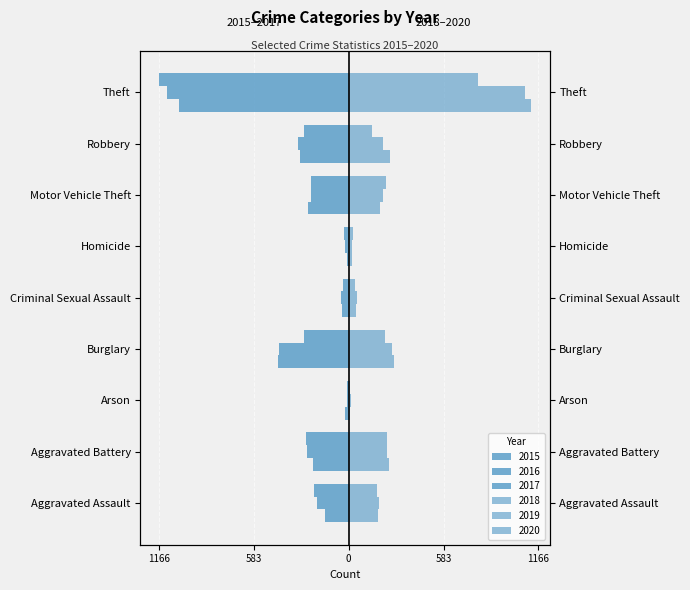

Which has a higher value, Aggravated Battery or Theft?

Aggravated Battery